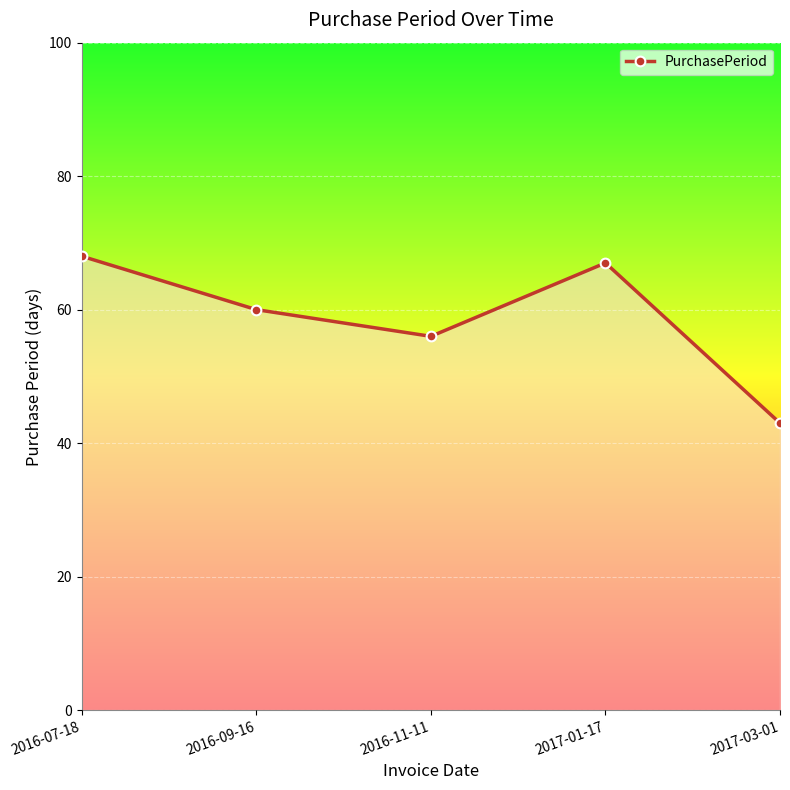

At which label does the data first exceed 60?

2016-07-18